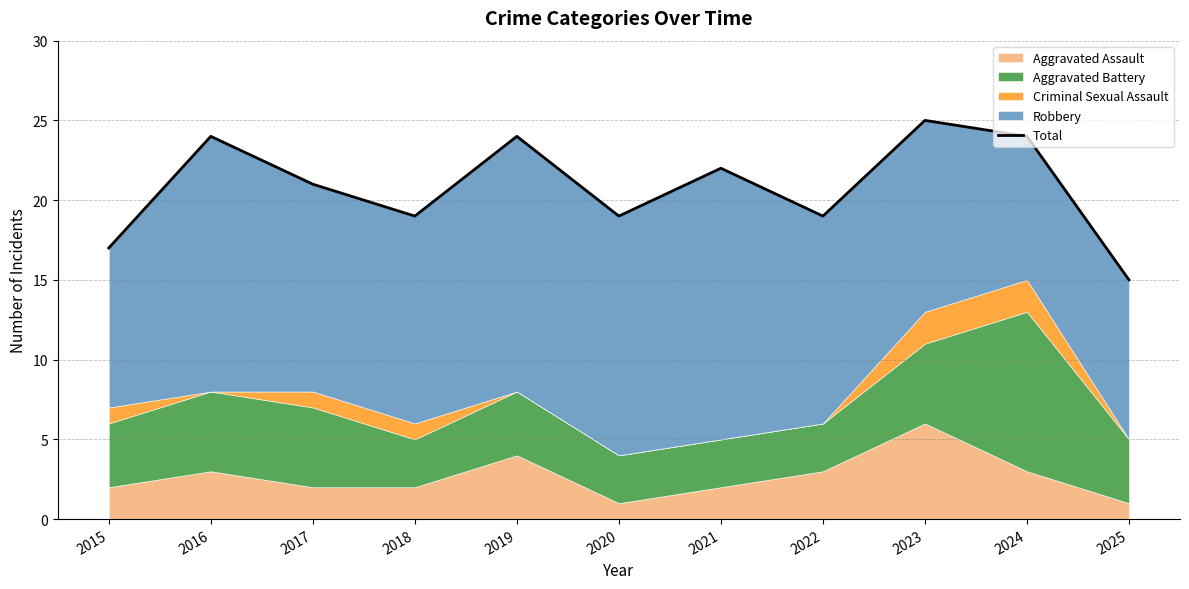

What is the sum of all values?

229